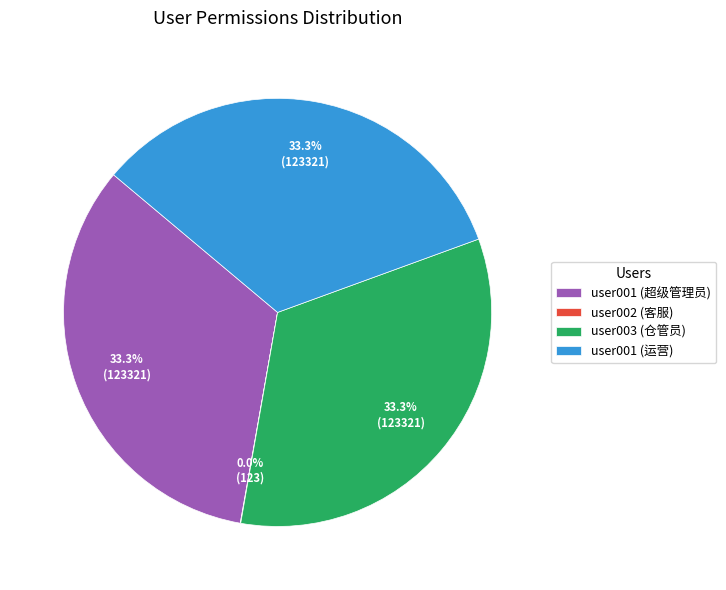

What portion of the pie excludes user001 (运营)?

66.7%